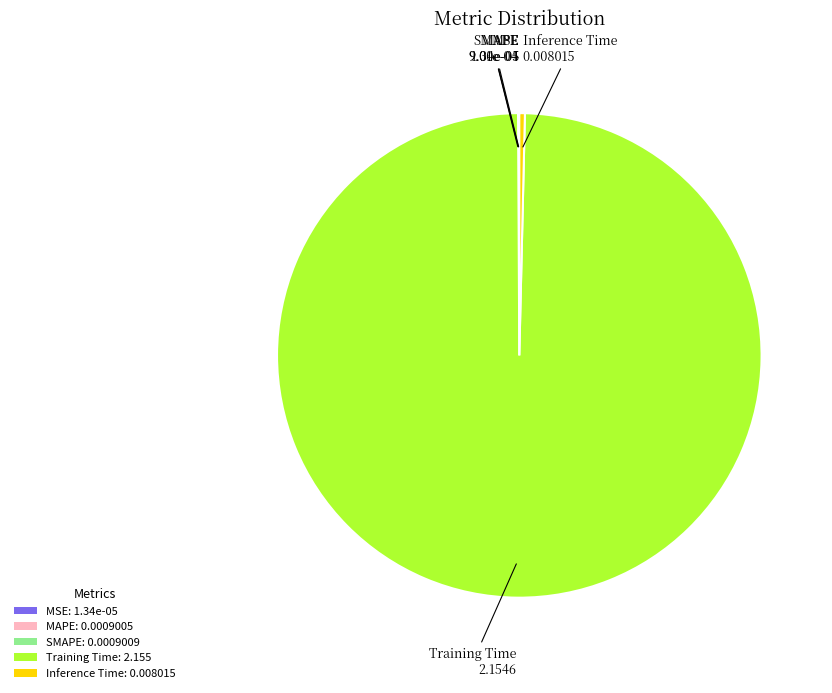

The Training Time: 2.155 slice represents 100% of the pie. True or false?

True